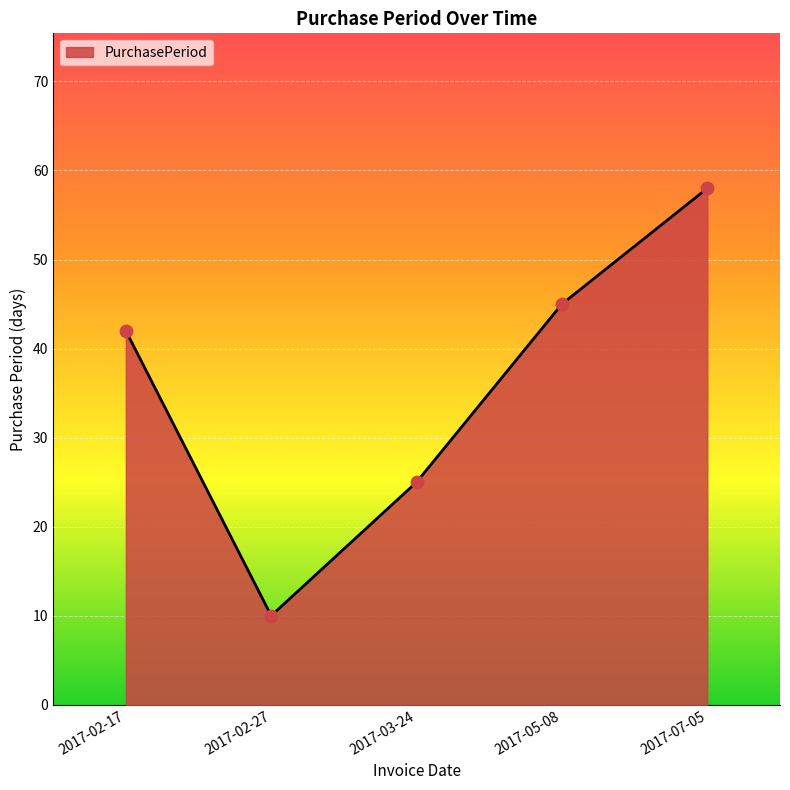

Approximately how many times larger is the value at 2017-02-27 compared to 2017-05-08?

0.2